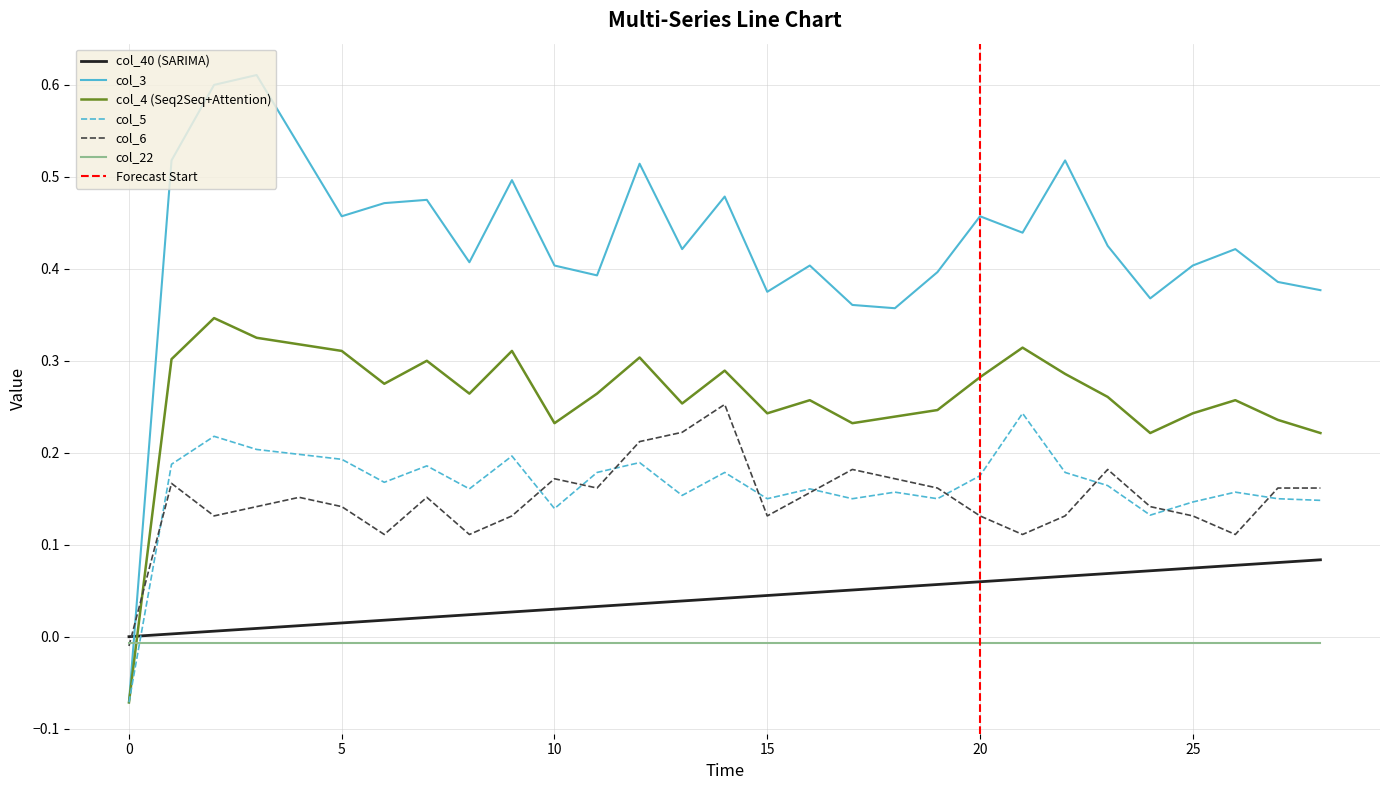

Which series has the largest total across all categories?

col_3